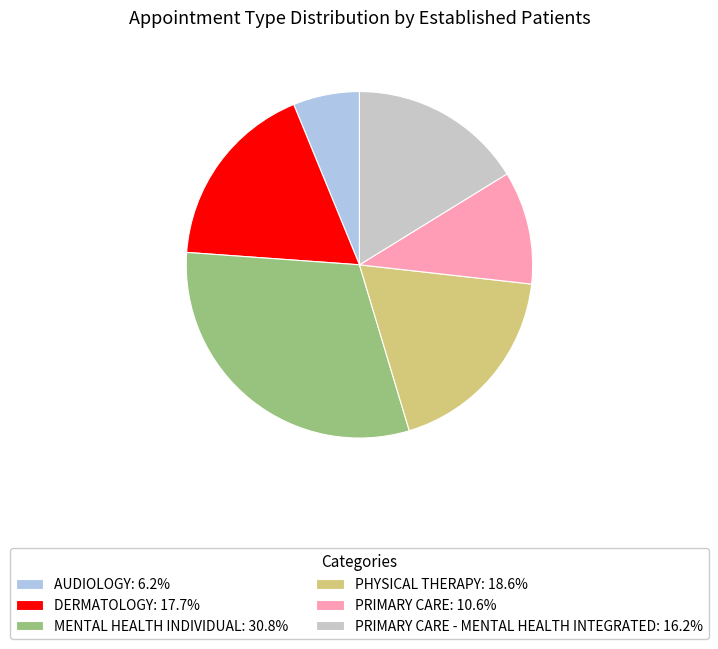

Approximately how many times larger is the value at AUDIOLOGY: 6.2% compared to PRIMARY CARE - MENTAL HEALTH INTEGRATED: 16.2%?

0.4